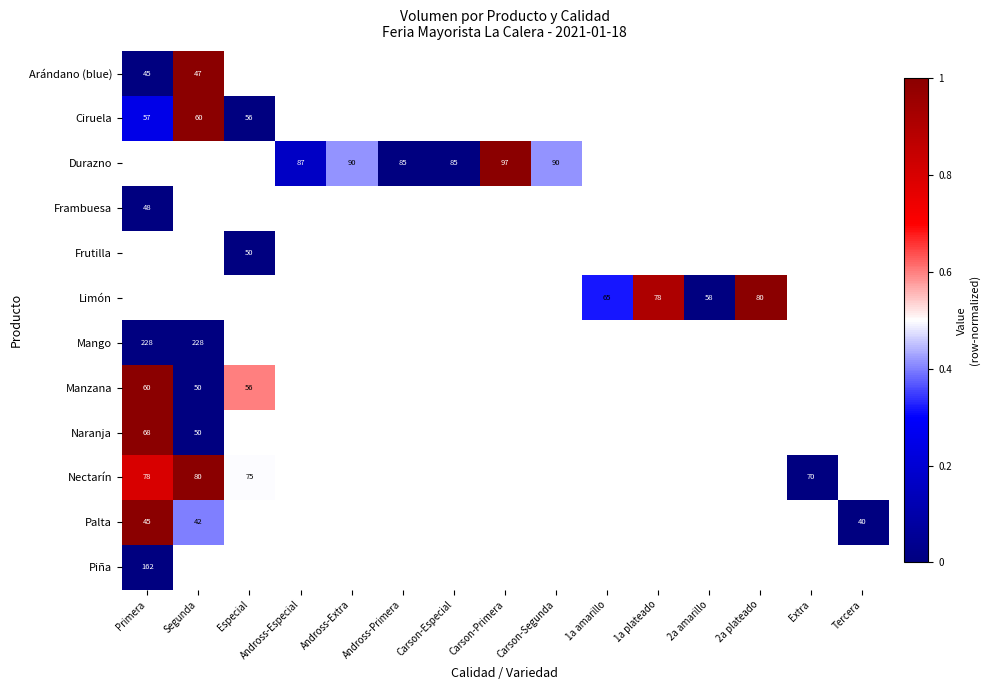

Is it true that row_0 equals nan at Carson-Especial?

False